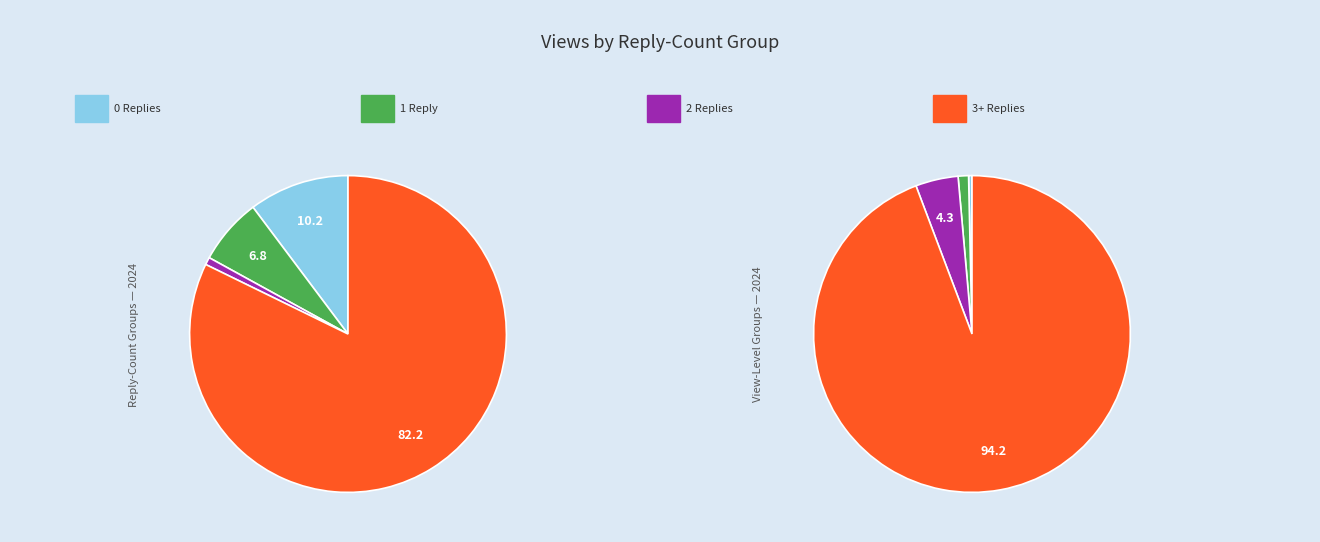

Is it true that 11 is 7% of the pie?

False